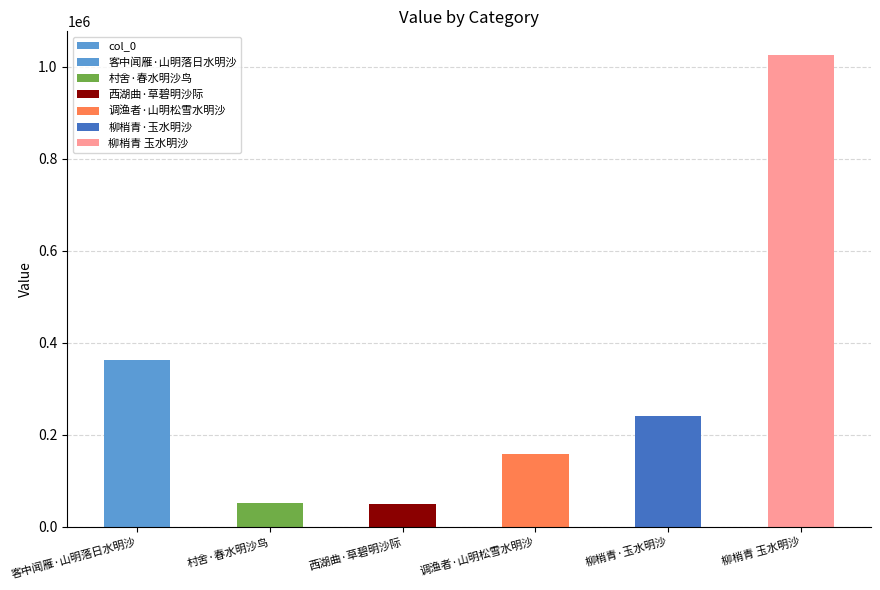

At which label is the value closest to 537280?

客中闻雁·山明落日水明沙